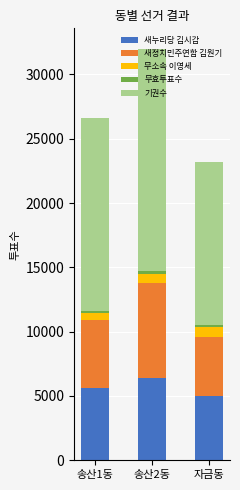

At which category is the sum across all series the highest?

송산2동